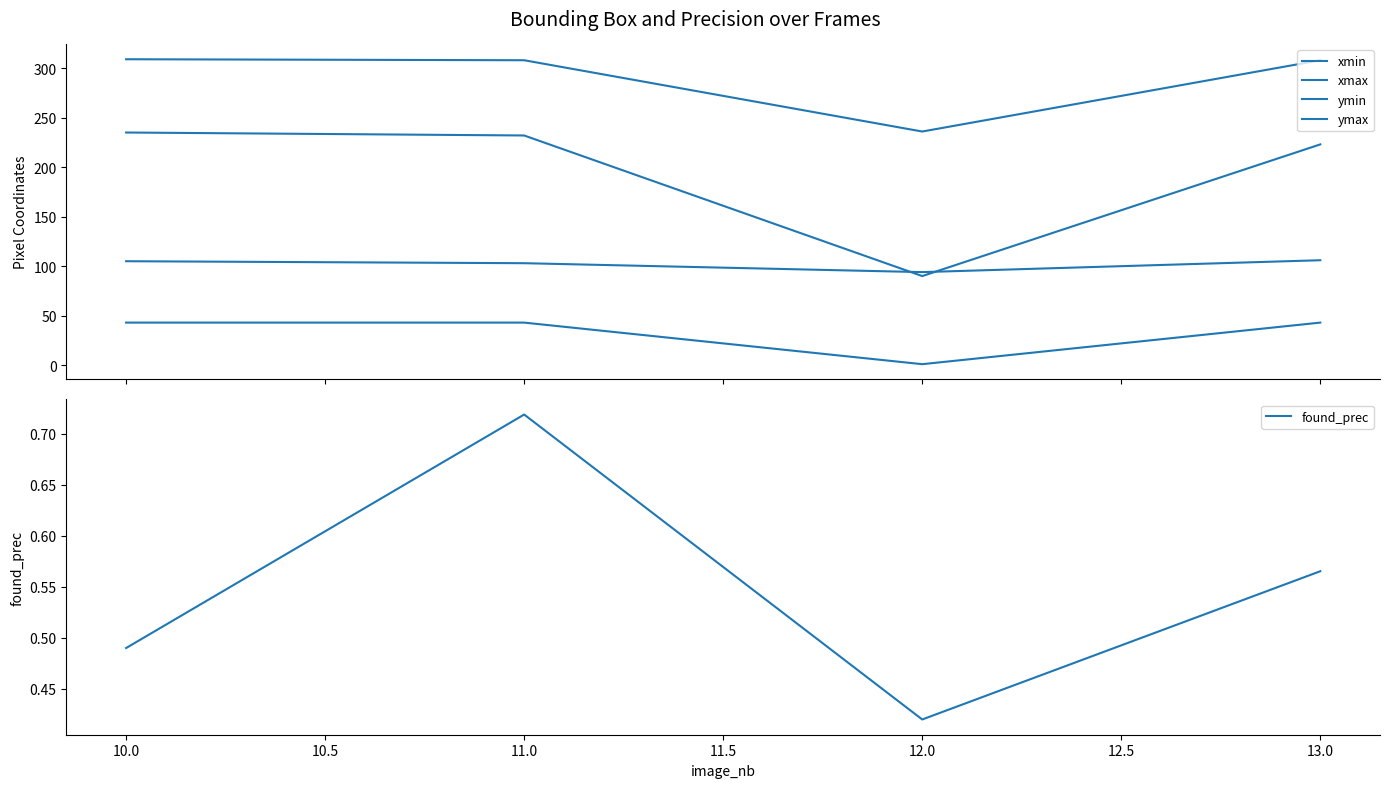

Rank the series by their maximum value, from highest to lowest.

ymin, xmin, ymax, xmax, found_prec